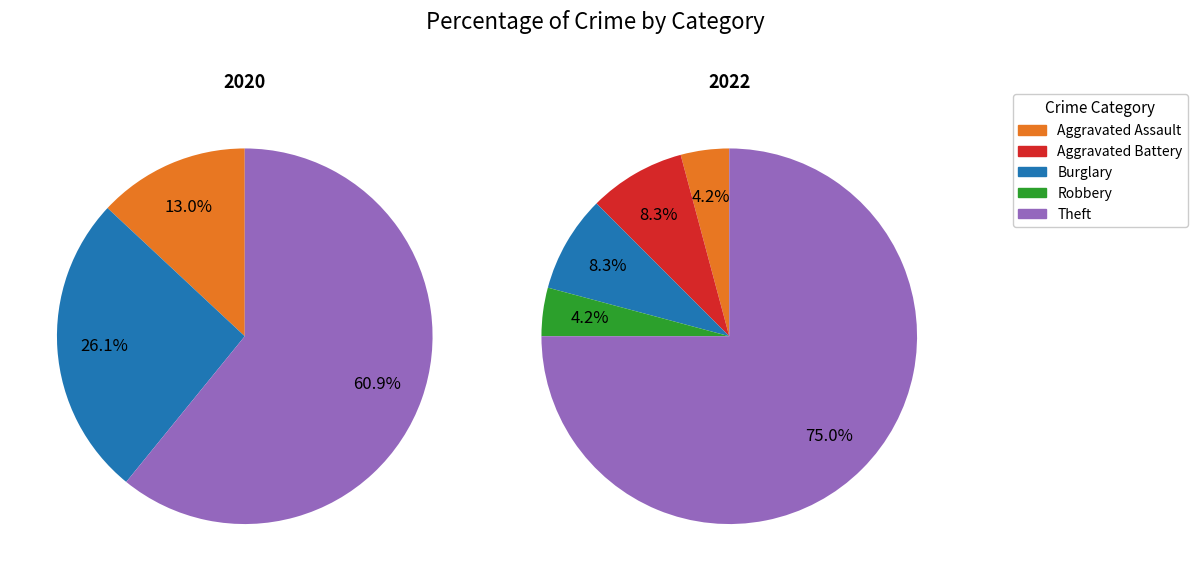

What percentage do Robbery and Burglary together represent?

12.5%